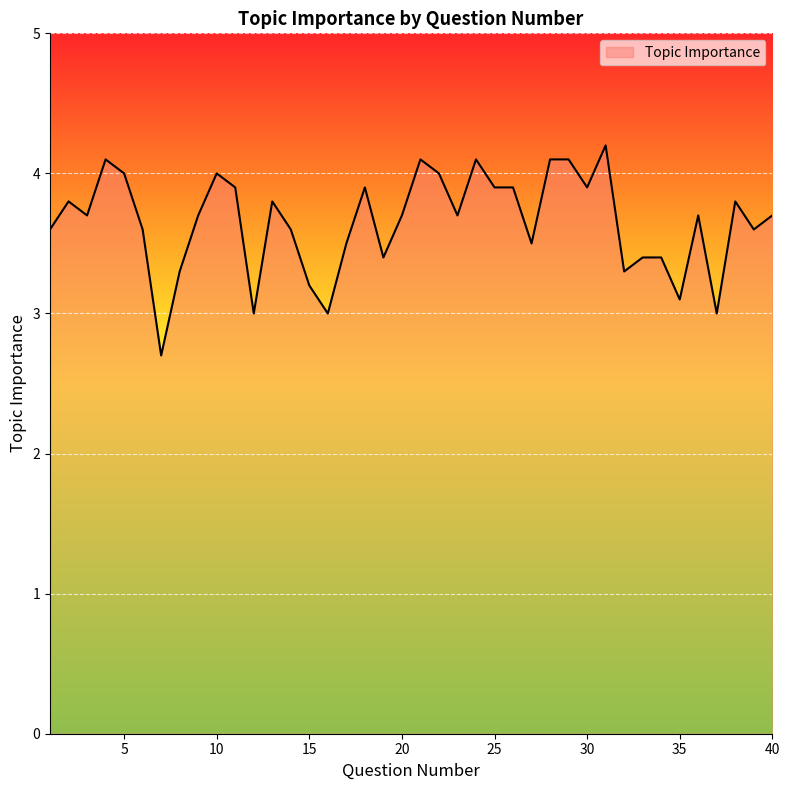

What is the maximum value shown in the chart?

4.2